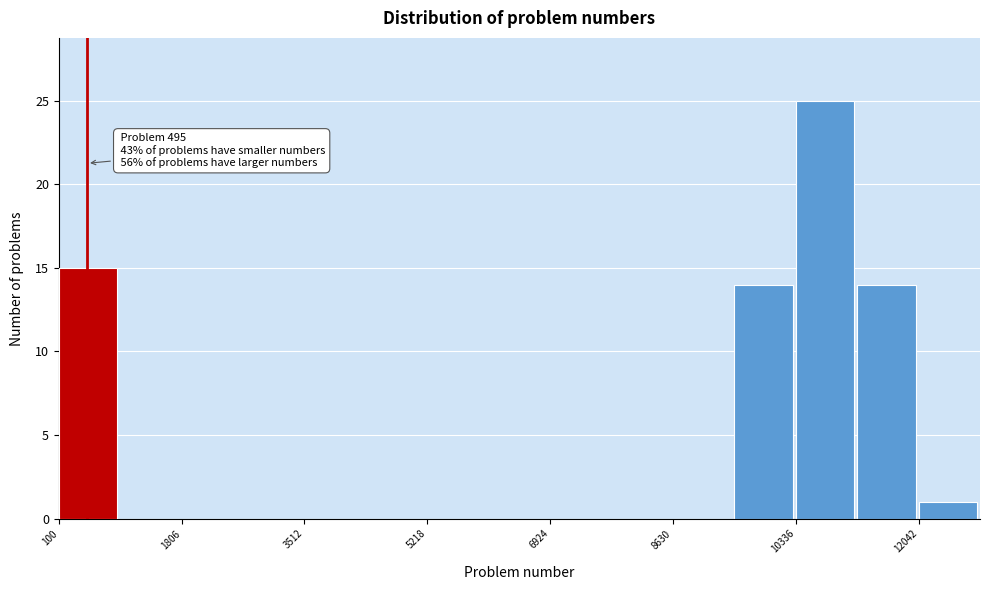

Which range on the x-axis has the tallest bar?

10400 to 11200